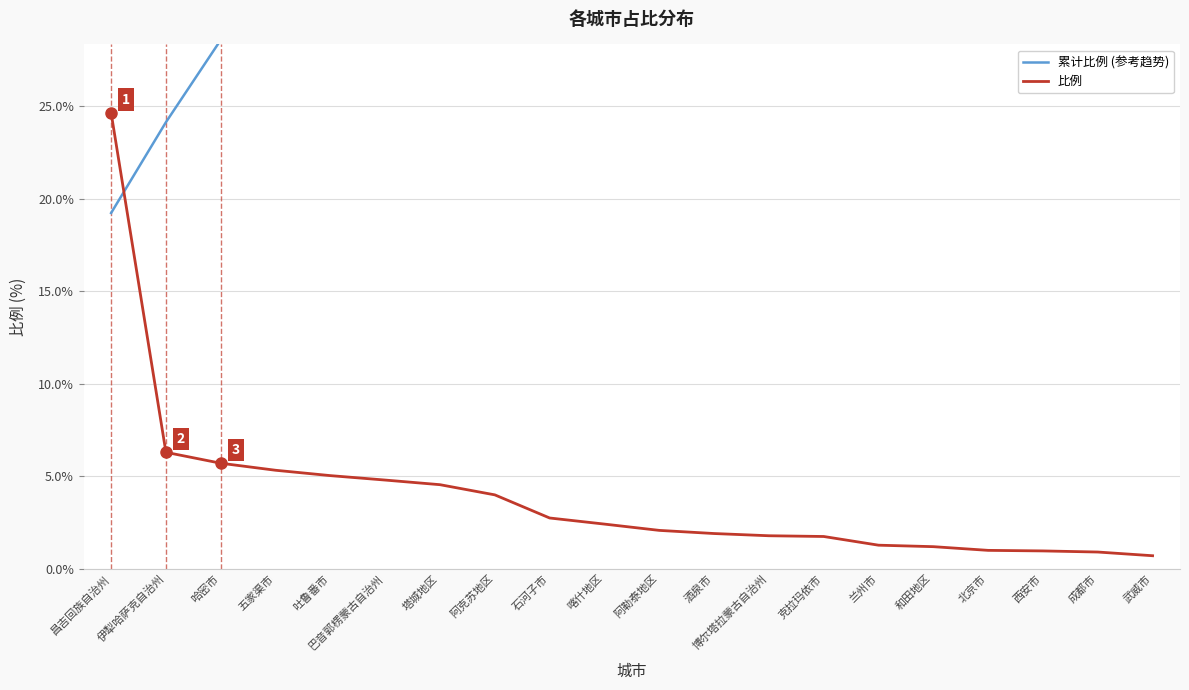

Where do 累计比例 (参考趋势) and 比例 first cross each other?

昌吉回族自治州 and 伊犁哈萨克自治州